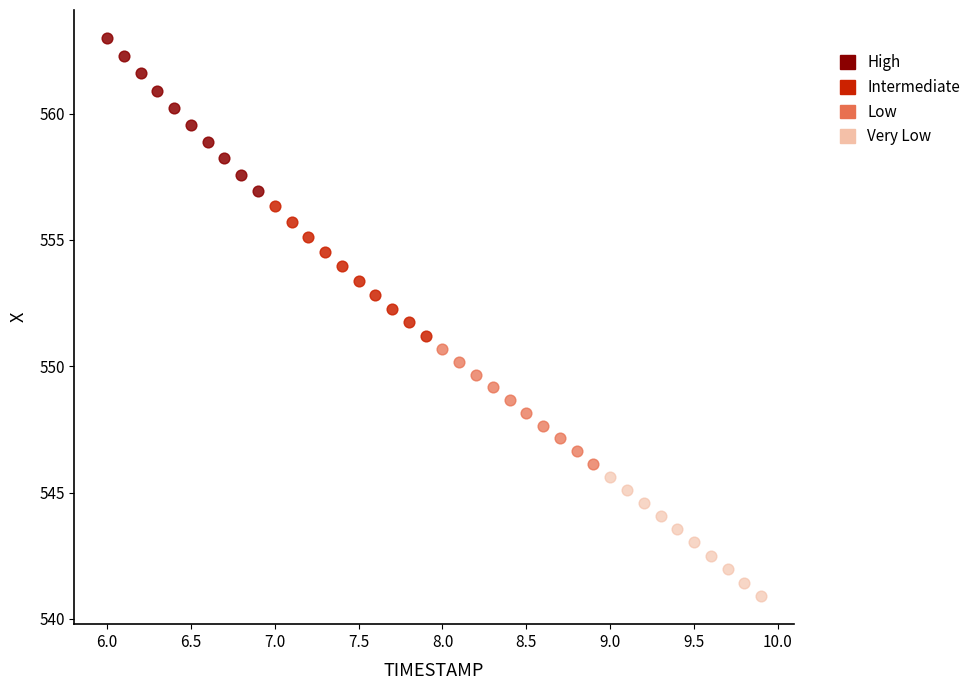

Which series reaches the maximum Y coordinate?

High